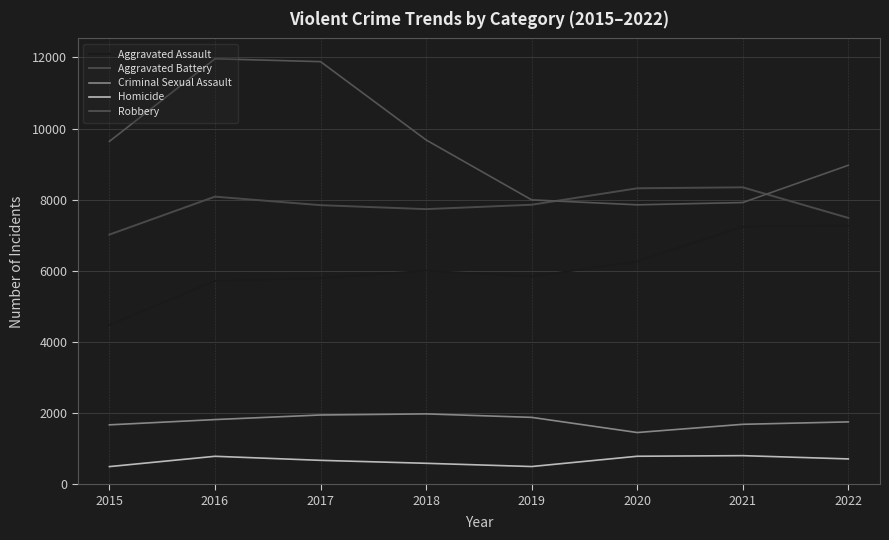

Which series ends up on top after the final intersection of Aggravated Battery and Robbery?

Robbery